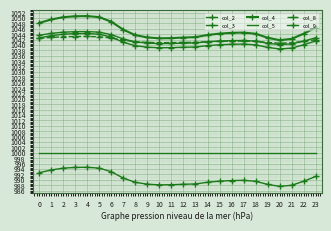

At which category does the chart reach its peak across all series?

4